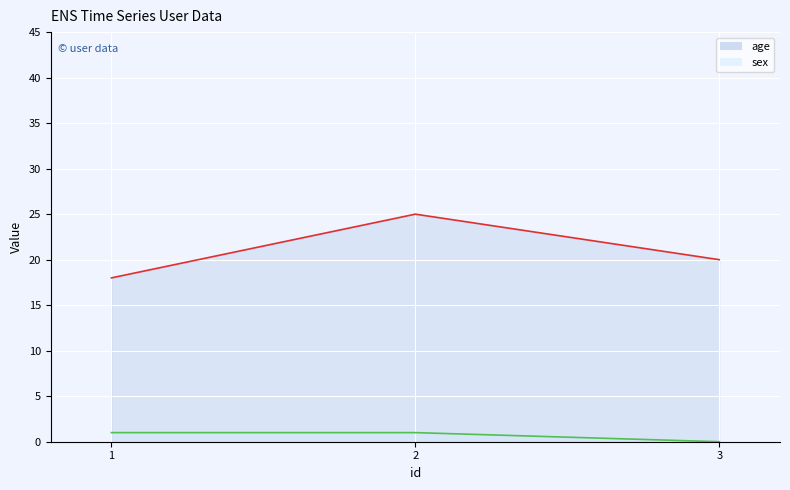

Reading left to right, transcribe all the data shown in this chart.

age: 1=18	2=25	3=20
sex: 1=1	2=1	3=0